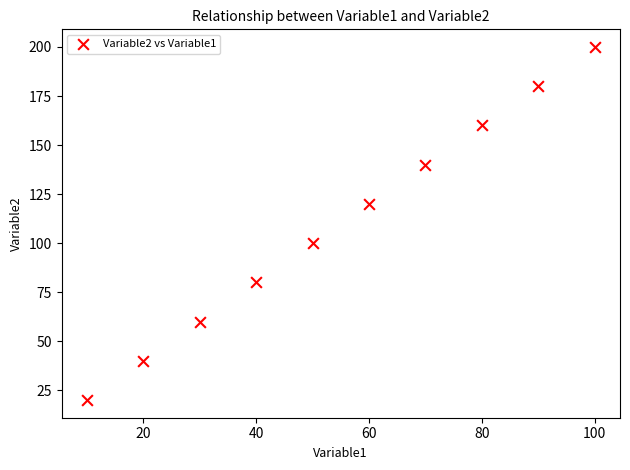

What is the range of Y values (max minus min)?

180